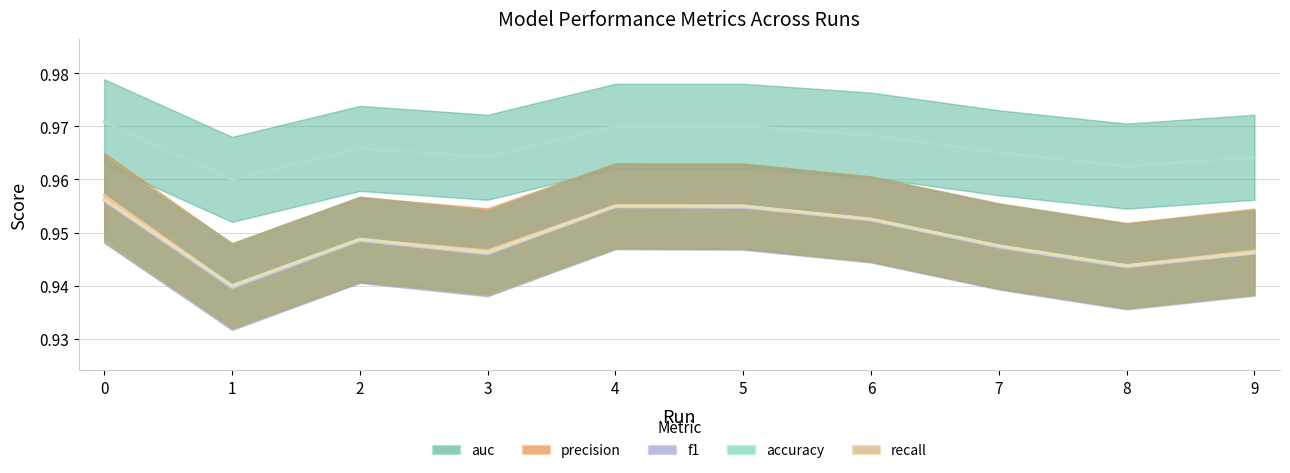

At which label is f1 closest to 0?

1